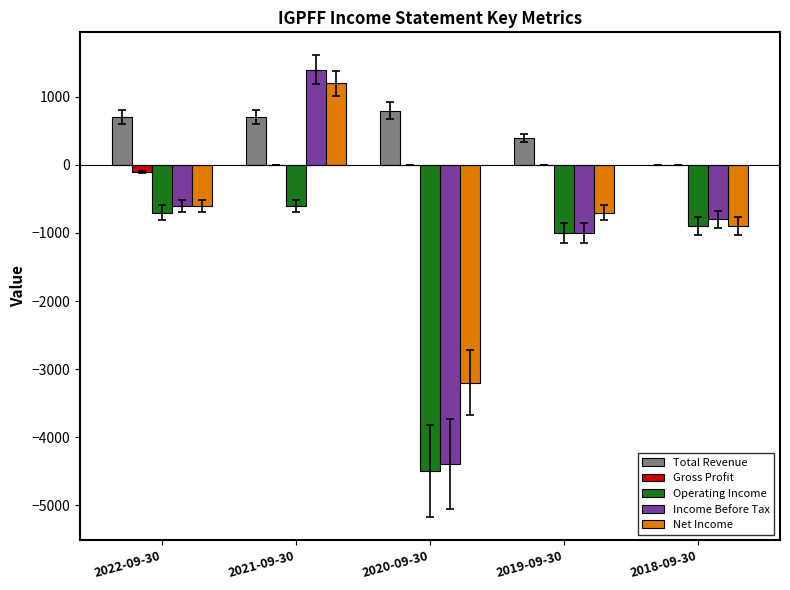

At which category is the sum across all series the highest?

2021-09-30